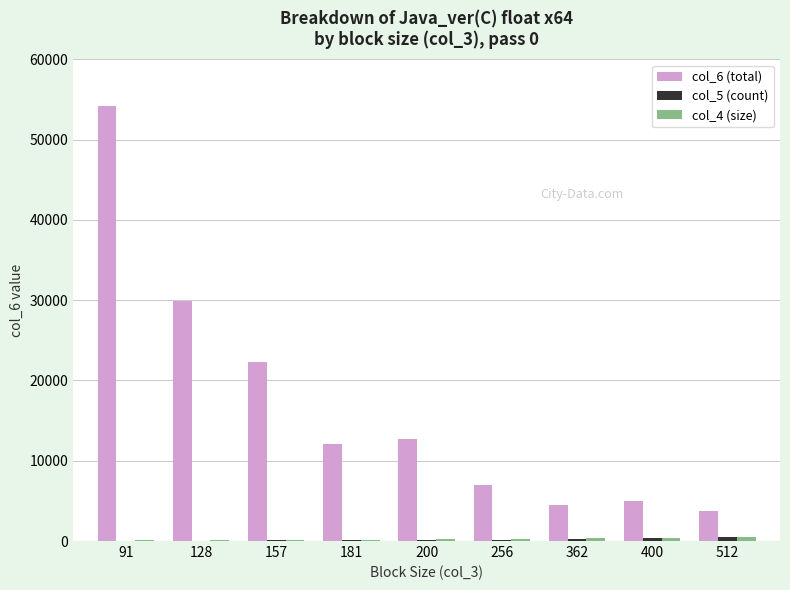

At which category is the sum across all series the highest?

91